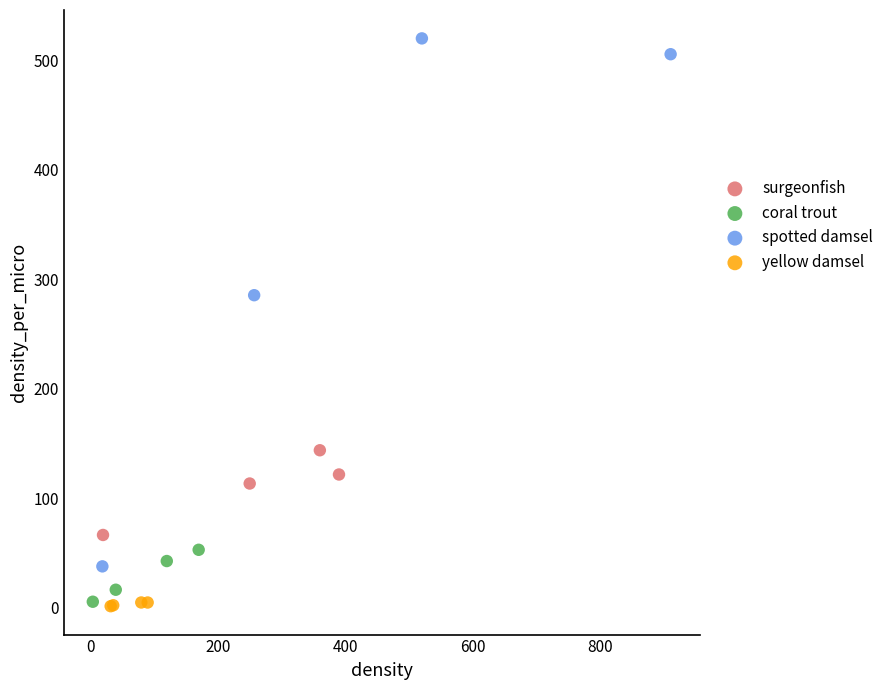

Which series has the largest Y range (max minus min)?

spotted damsel